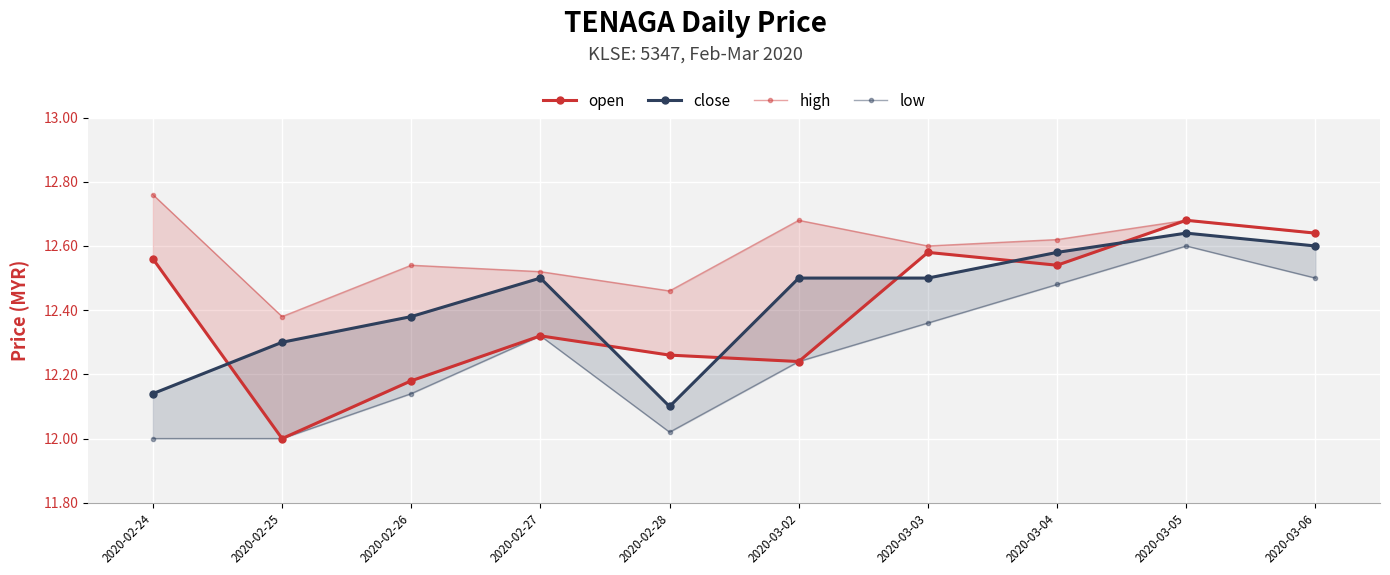

What is the value of the low point at the 5th from the left?

12.0